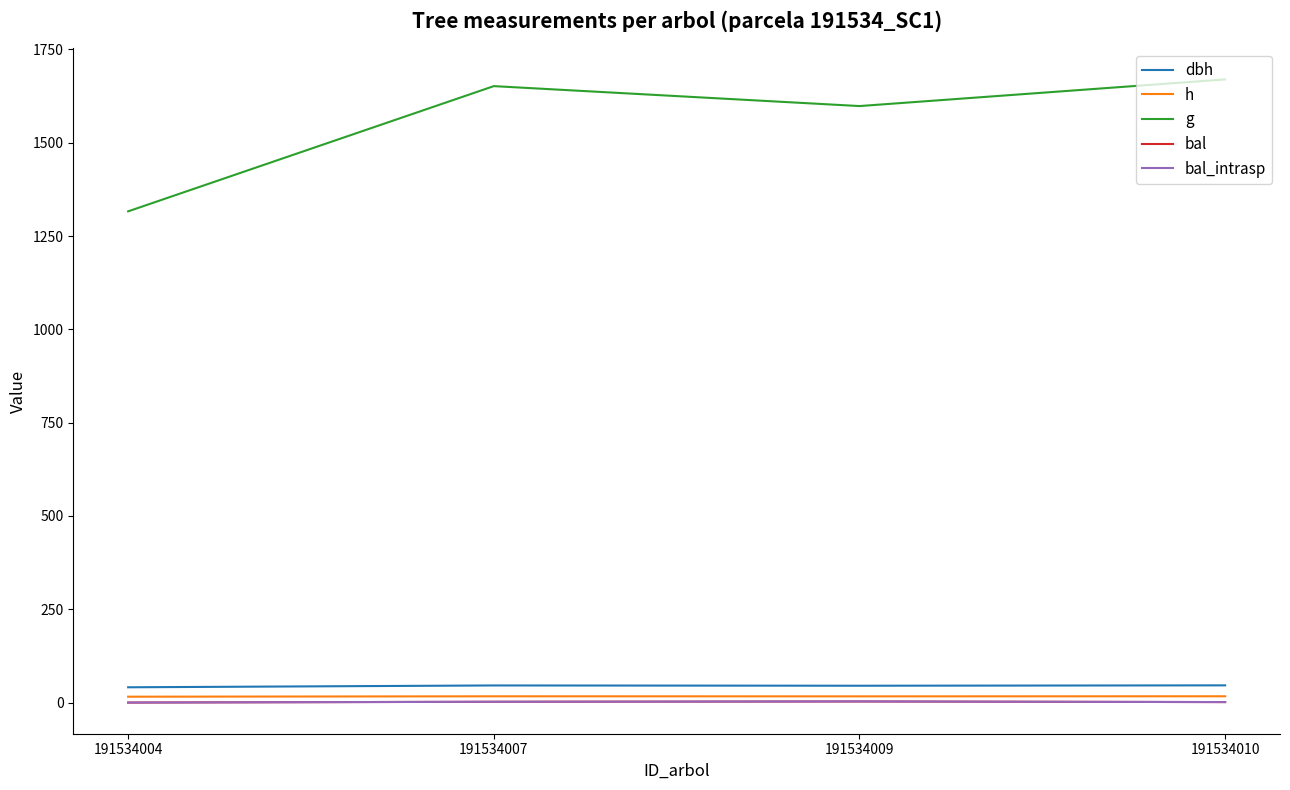

Read the dbh value at 191534004.

40.9